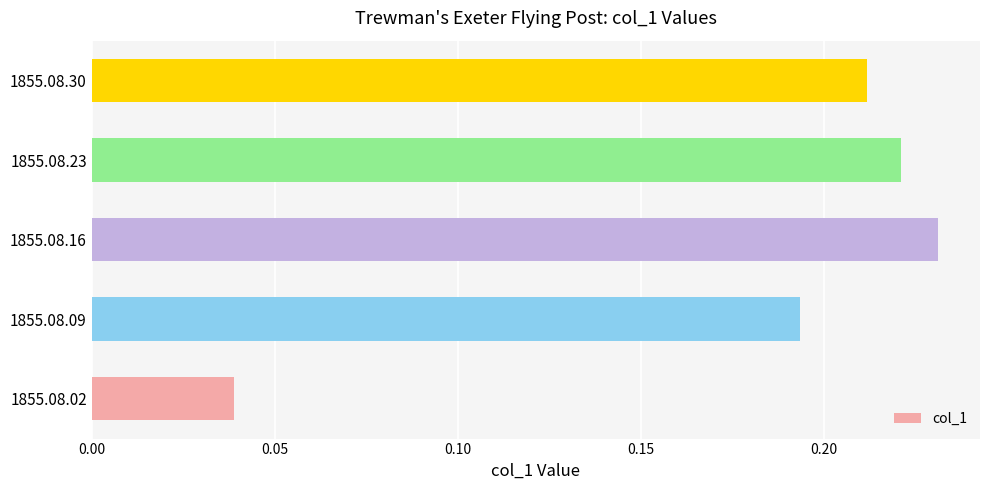

Rank the categories by value from lowest to highest.

1855.08.02, 1855.08.09, 1855.08.30, 1855.08.23, 1855.08.16